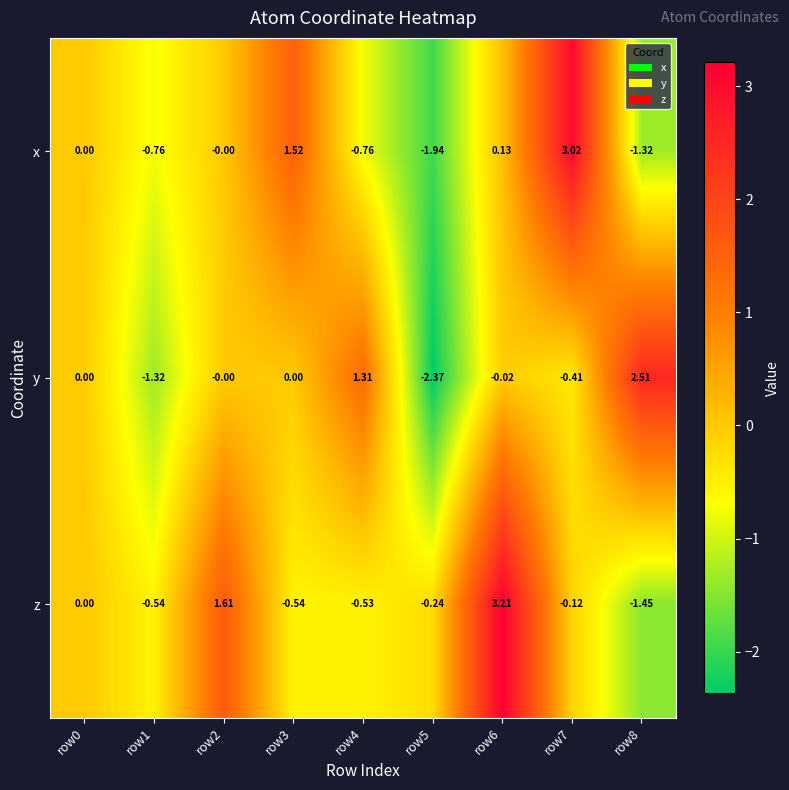

Rank the series by their maximum value, from highest to lowest.

z, x, y